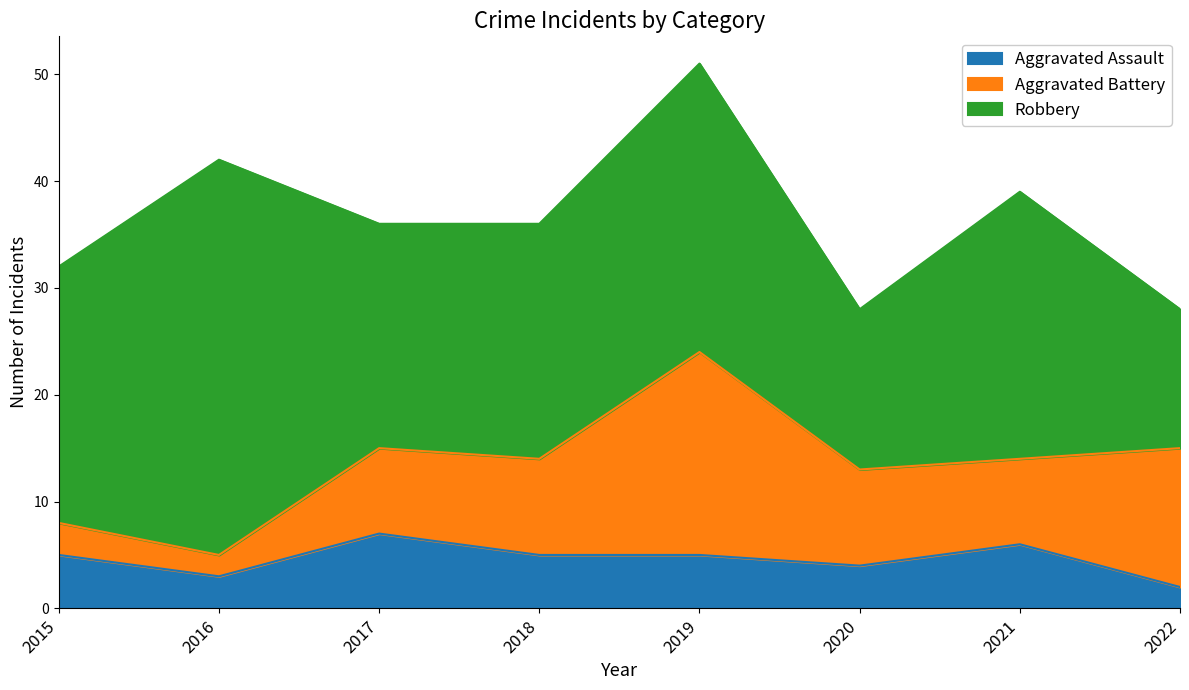

True or false: Aggravated Assault and Robbery intersect in this chart.

False